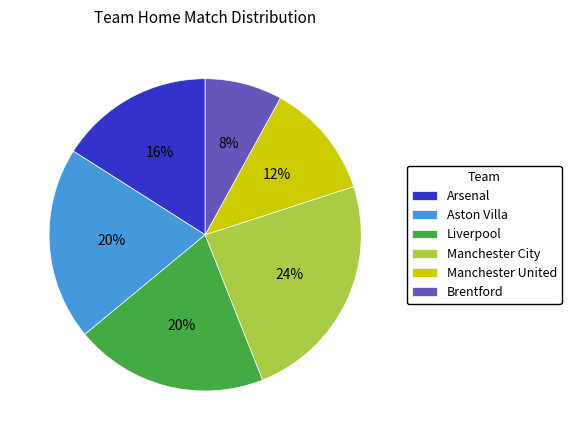

Which slice is the smallest?

Brentford